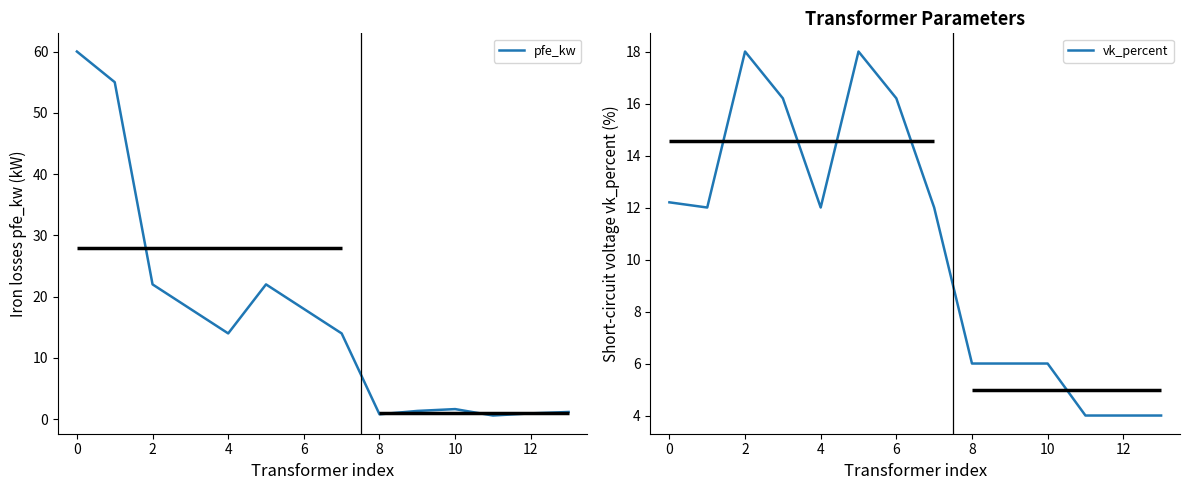

The pfe_kw series shows 11.1 at 6. True or false?

False